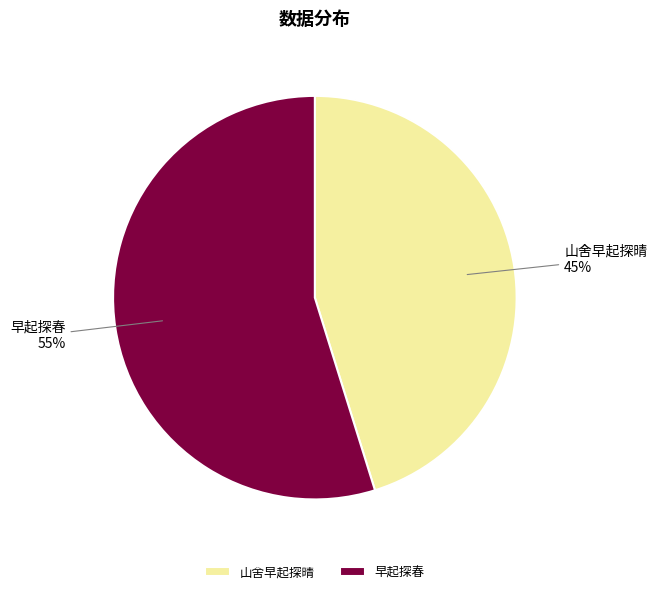

Between 早起探春 and 山舍早起探晴, which is larger?

早起探春